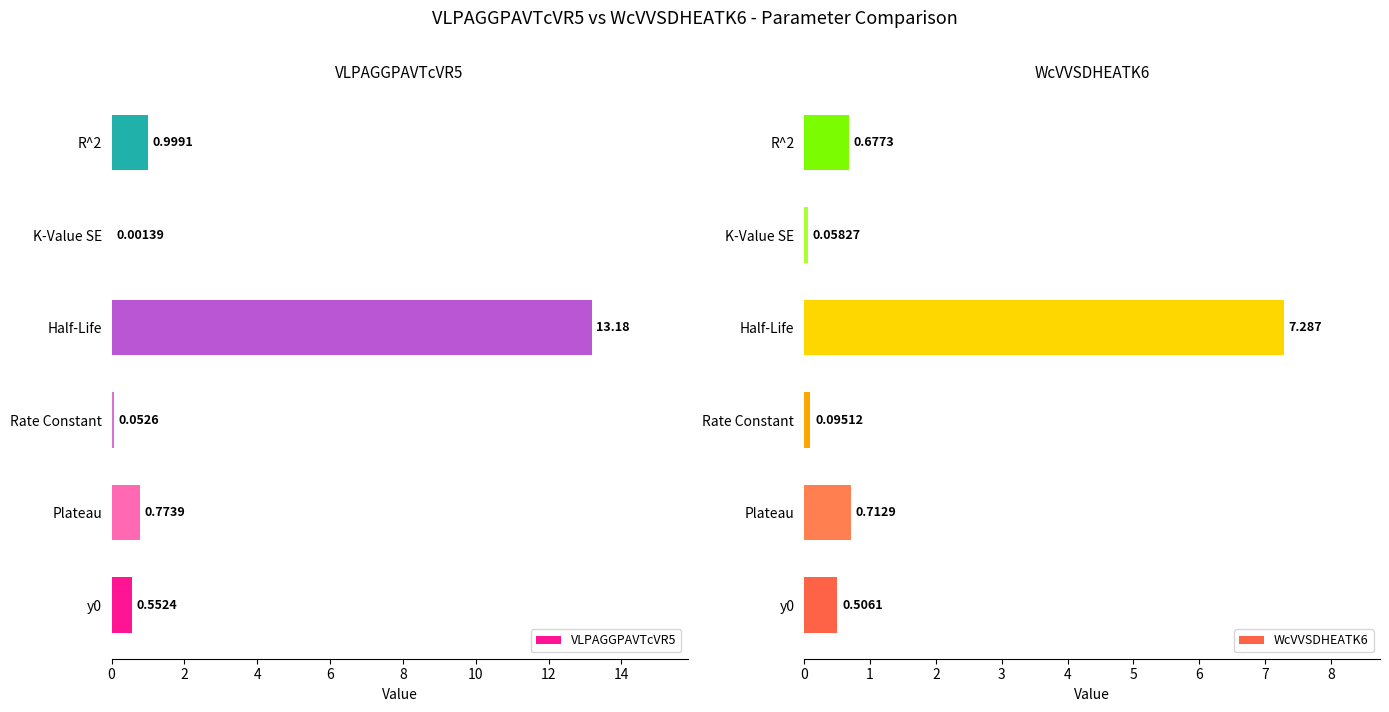

Rank the series by their average value, from highest to lowest.

VLPAGGPAVTcVR5, WcVVSDHEATK6